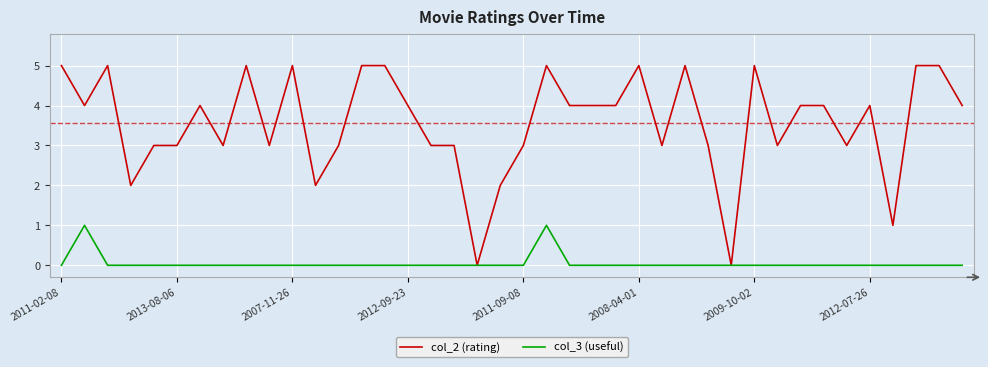

How many lines are shown in the chart?

2